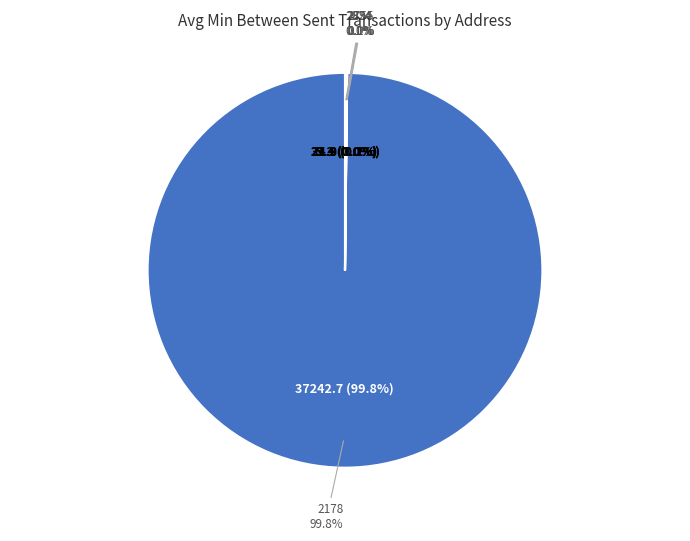

The 2924 slice represents 7% of the pie. True or false?

False